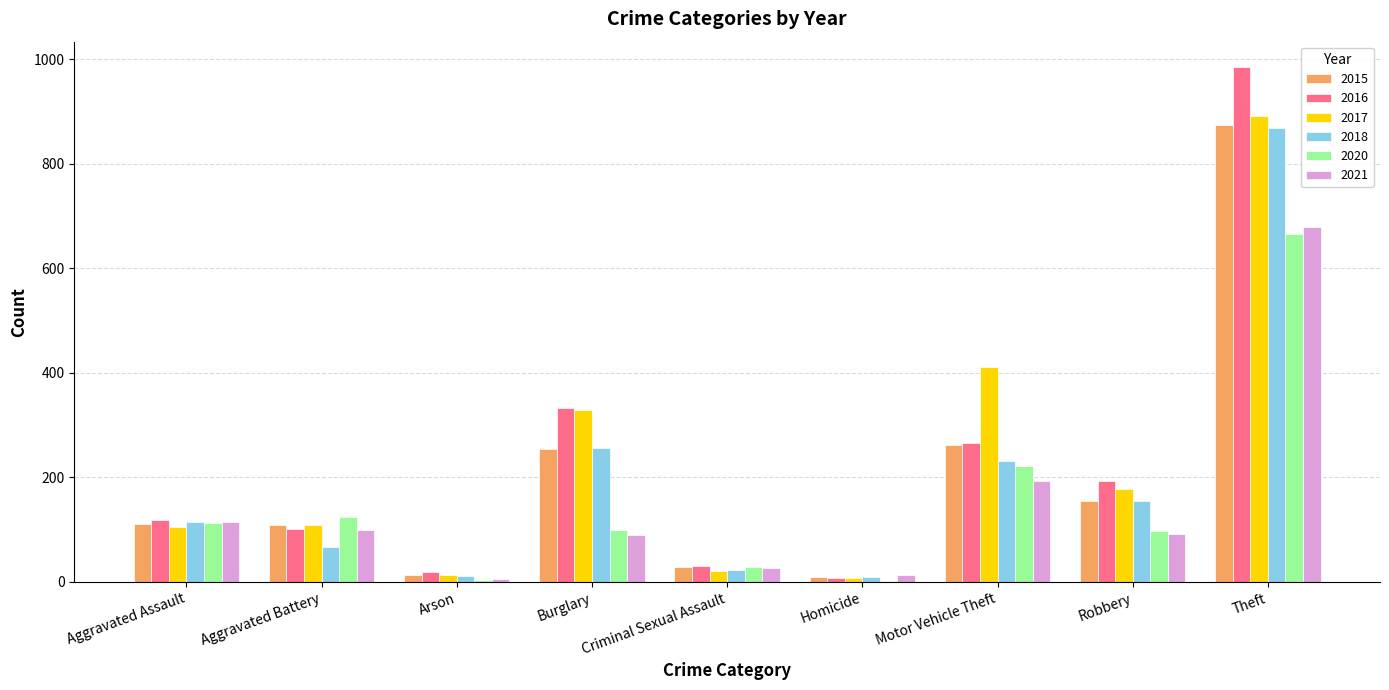

What is the sum of the 2018 values at Theft and Burglary?

1125